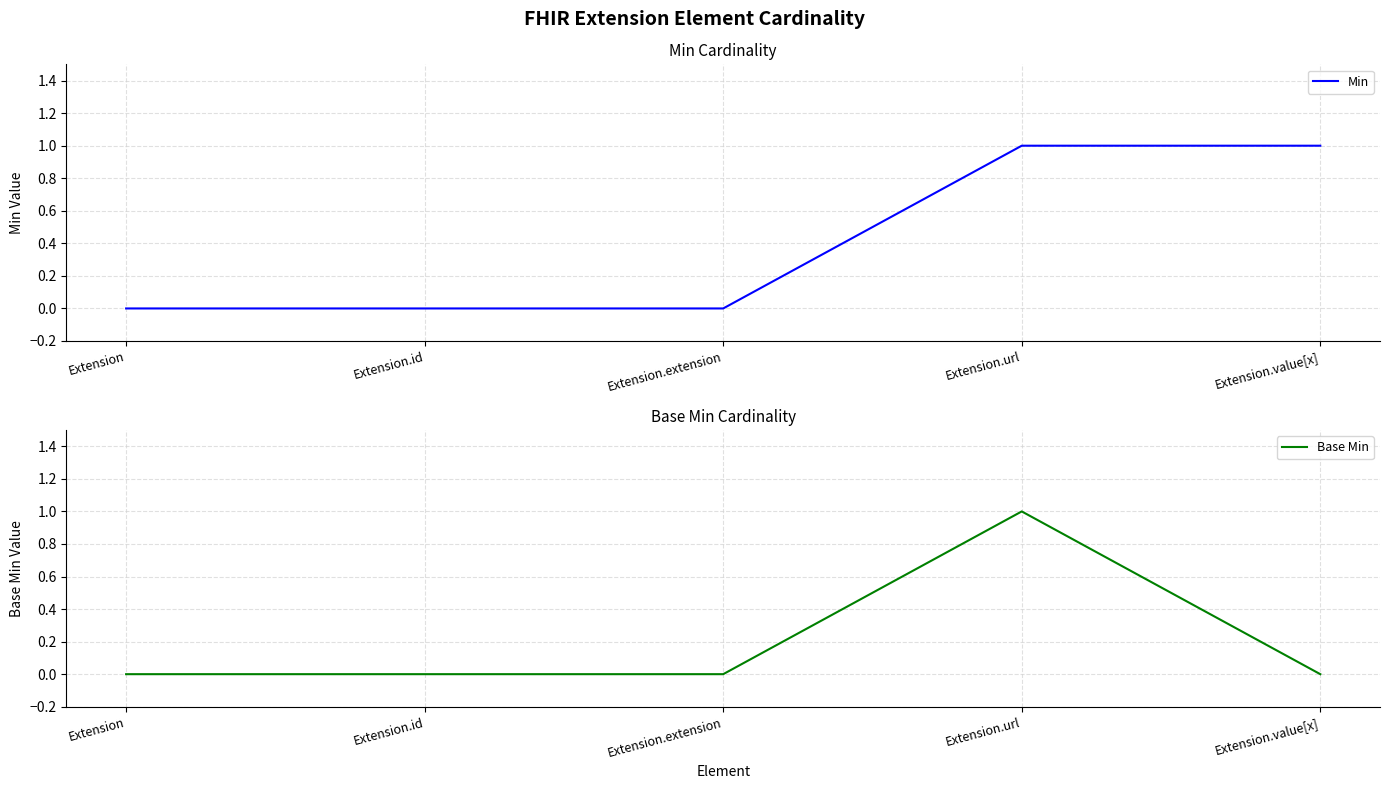

What position from the left is Extension.extension?

3